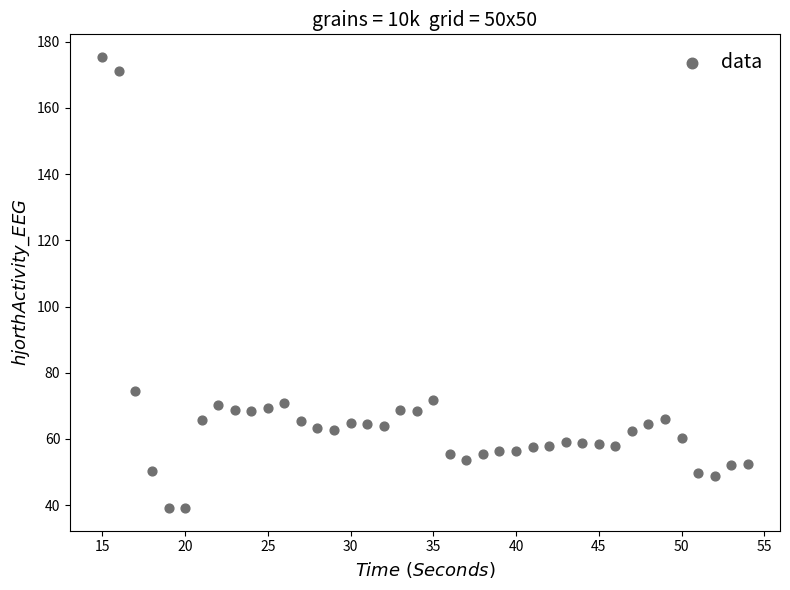

What Y value in the scatter plot is closest to 107?

74.6